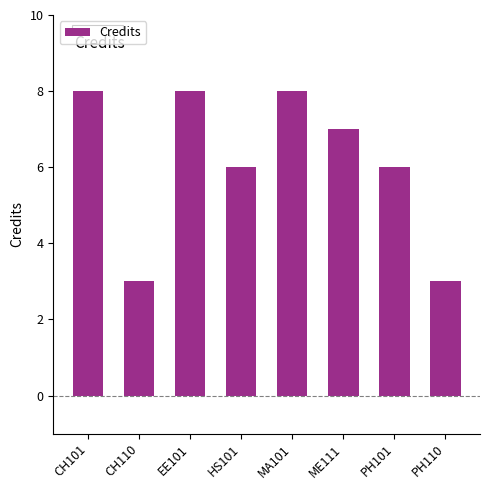

Reading left to right, list all the values displayed in this chart.

CH101=8	CH110=3	EE101=8	HS101=6	MA101=8	ME111=7	PH101=6	PH110=3